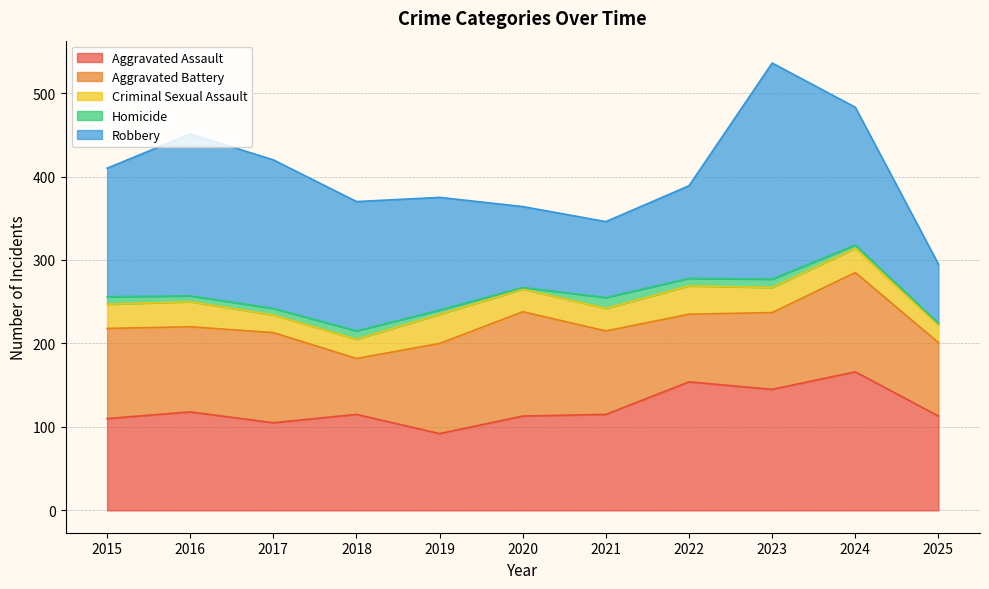

At 2016, list the series in order from largest to smallest.

Robbery, Aggravated Assault, Aggravated Battery, Criminal Sexual Assault, Homicide